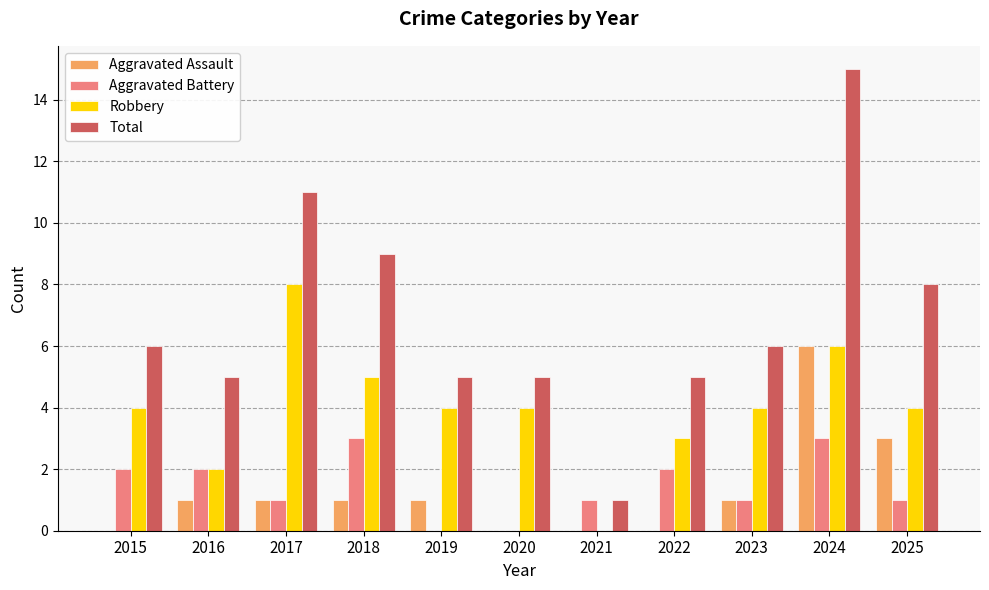

Read the Robbery value at 2019.

4